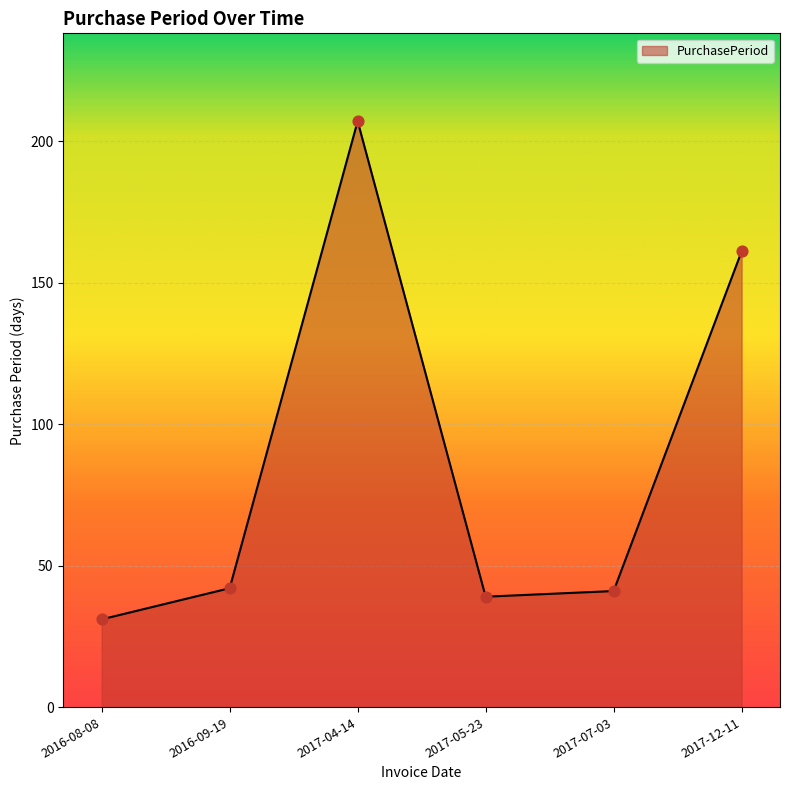

What is the ratio of the value at 2017-04-14 to the value at 2016-09-19?

4.9